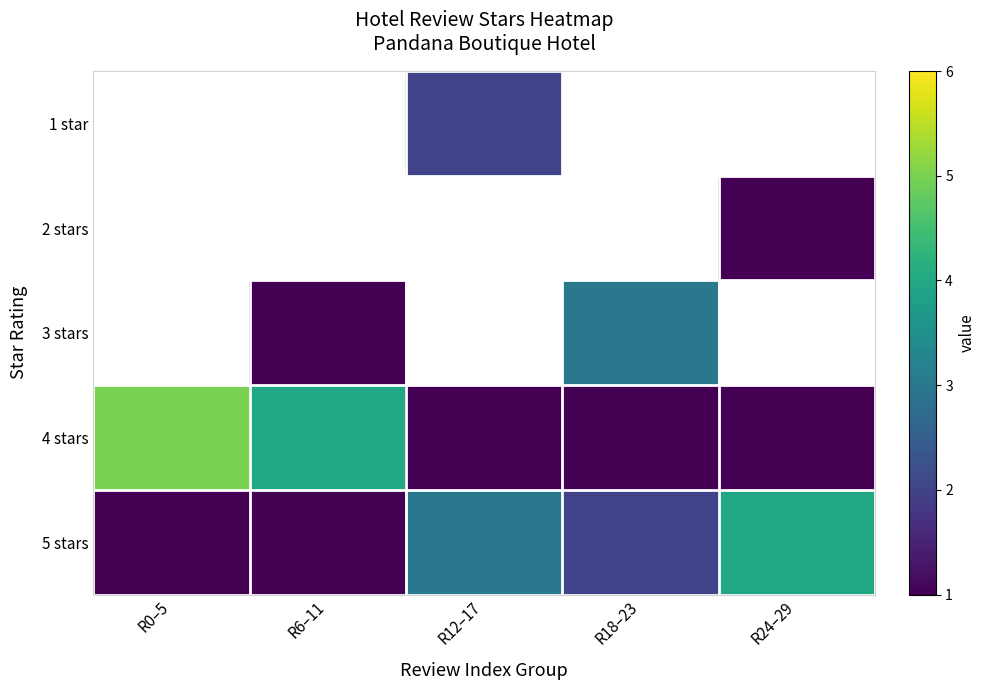

How many data points does each series have?

5